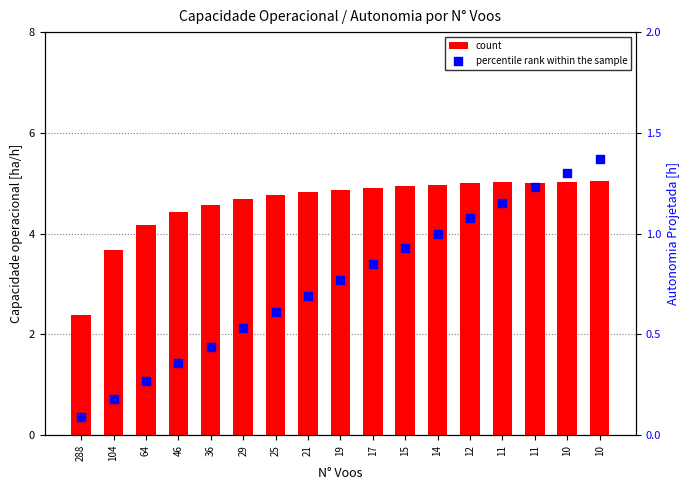

Which series has the widest spread of Y values?

count